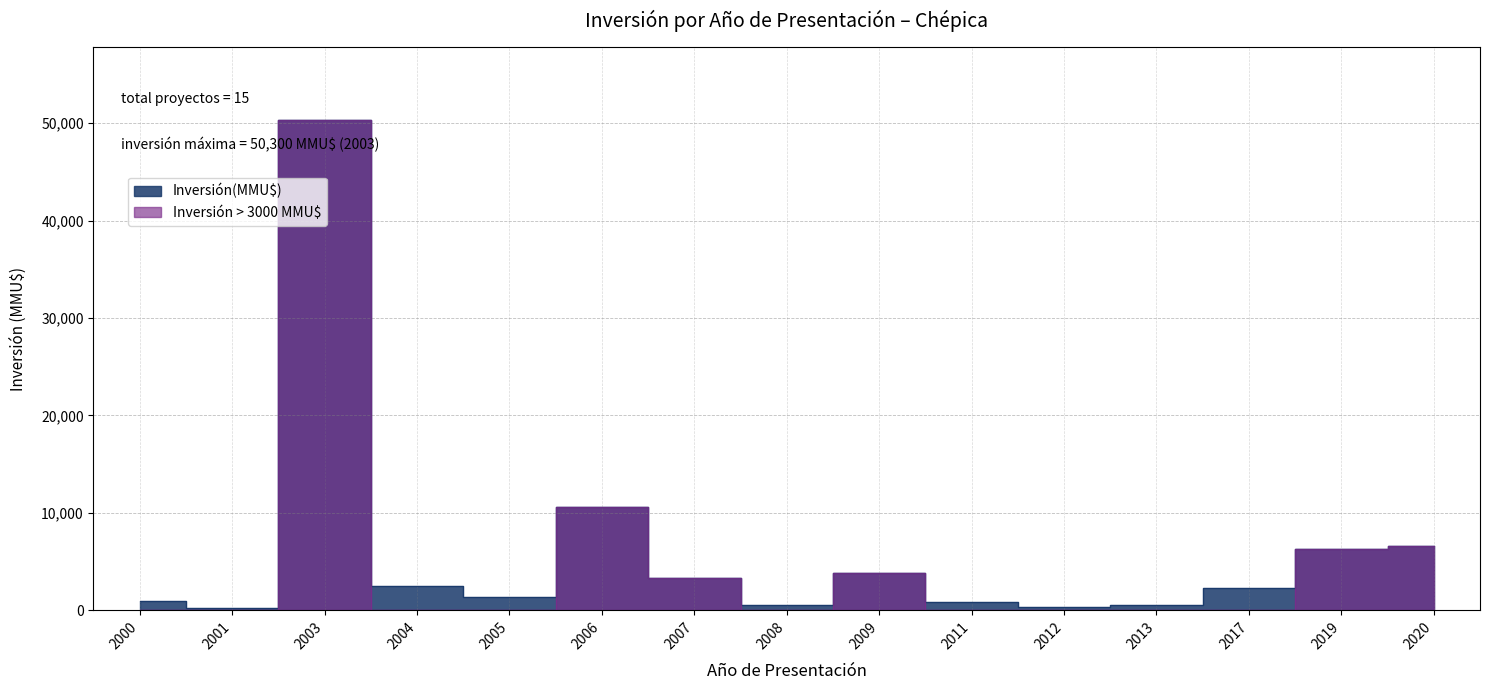

What is the sum of the values at 2003 and 2012?

50600